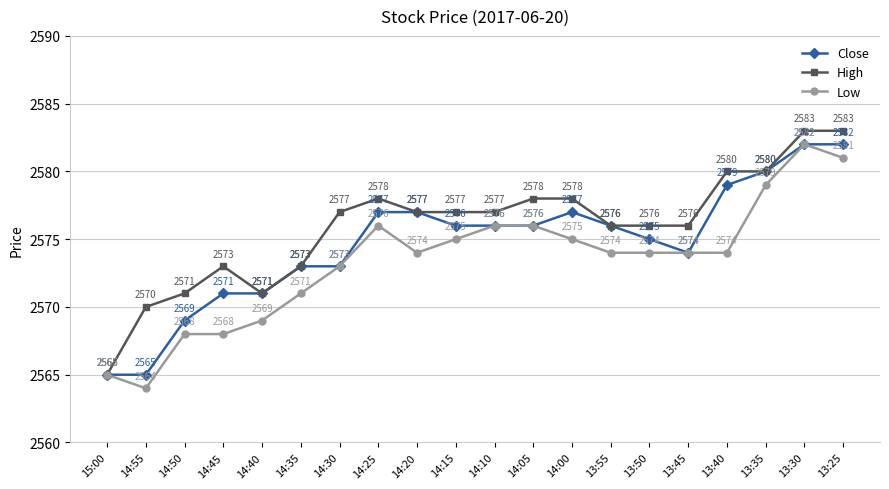

Reading left to right, what are all the values shown in this chart?

Close: 2565	2565	2569	2571	2571	2573	2573	2577	2577	2576	2576	2576	2577	2576	2575	2574	2579	2580	2582	2582
High: 2565	2570	2571	2573	2571	2573	2577	2578	2577	2577	2577	2578	2578	2576	2576	2576	2580	2580	2583	2583
Low: 2565	2564	2568	2568	2569	2571	2573	2576	2574	2575	2576	2576	2575	2574	2574	2574	2574	2579	2582	2581